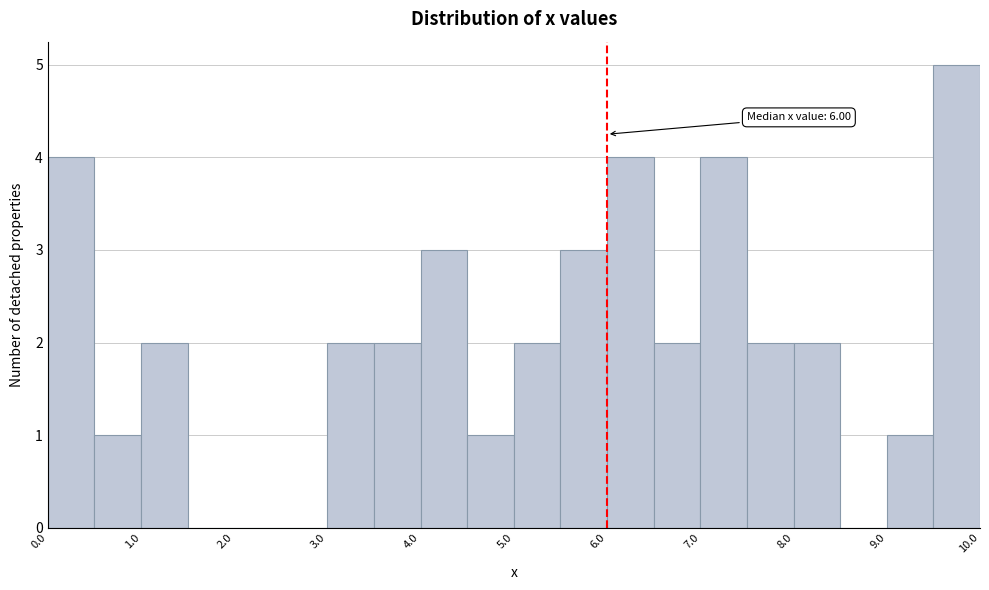

Which range on the x-axis has the tallest bar?

9.5 to 10.0